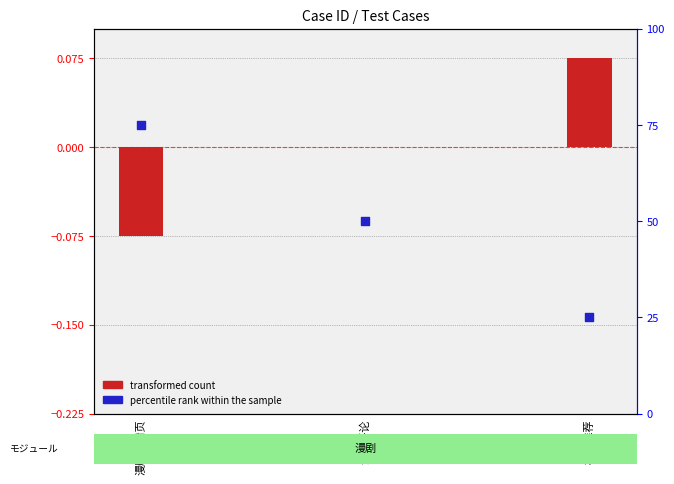

Which series reaches the minimum Y coordinate?

transformed count